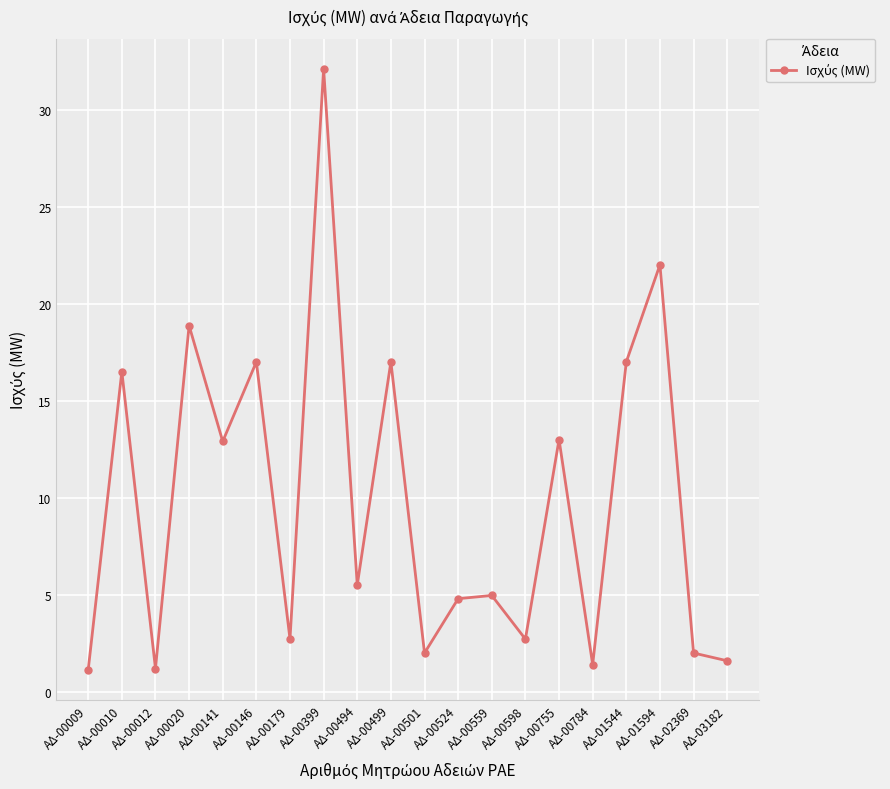

Is it true that the value at ΑΔ-00010 is 6.5?

False